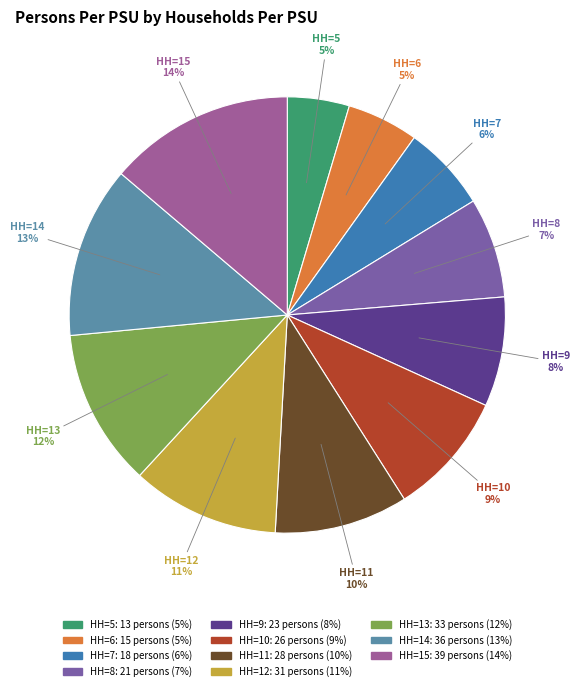

Which slice is the largest?

15